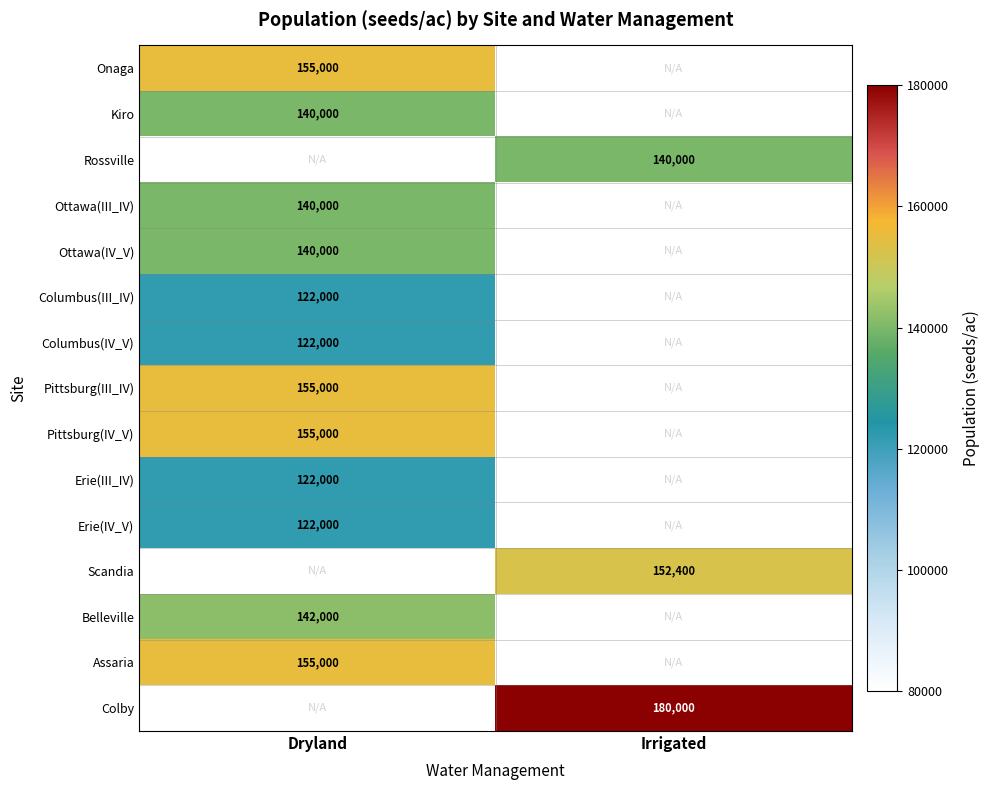

The Colby series shows 81317 at Irrigated. True or false?

False